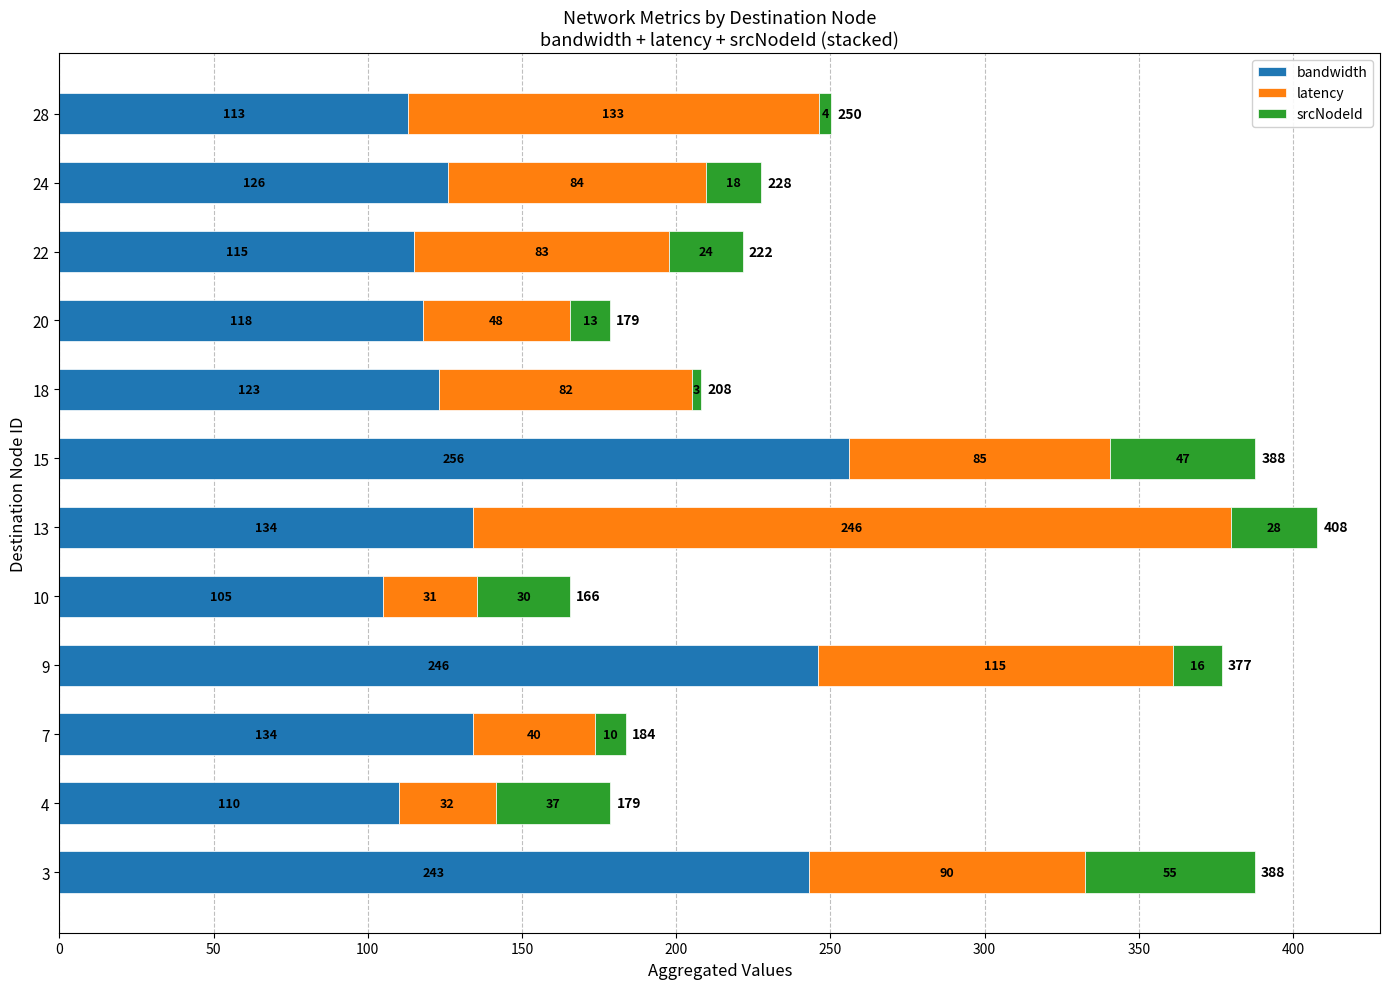

What are all the series names shown in the legend?

bandwidth, latency, srcNodeId